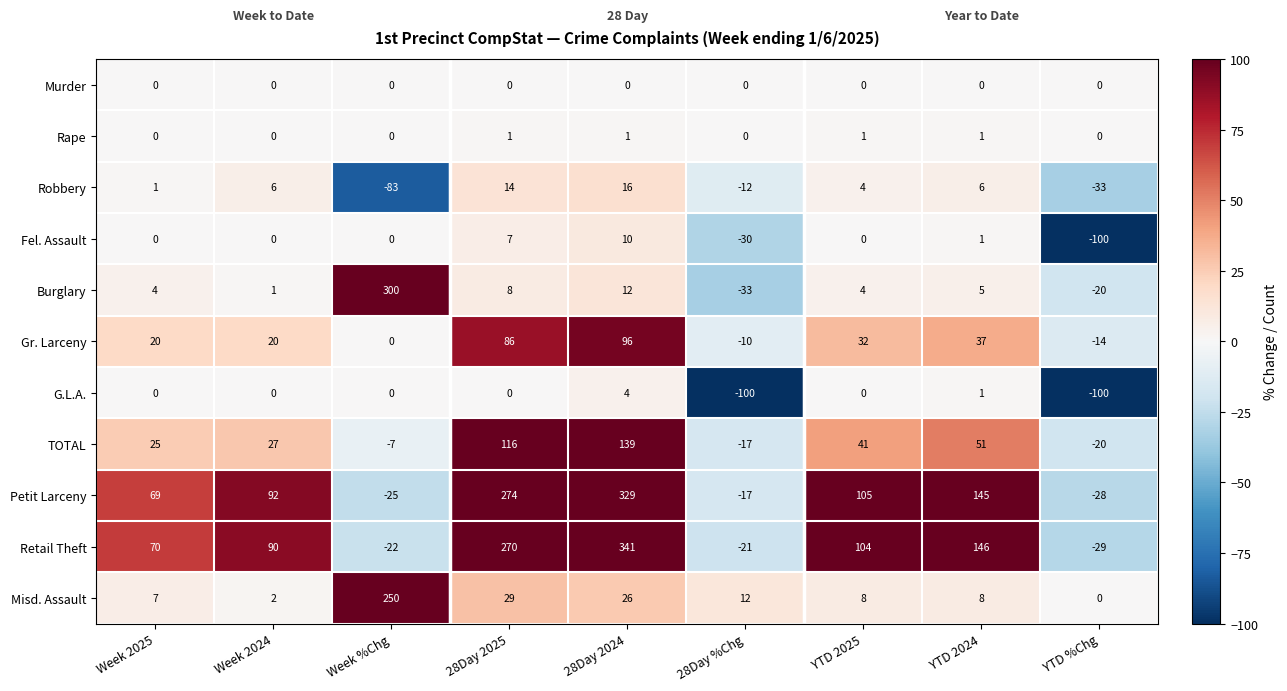

What is the difference between the highest and lowest values at Week 2025?

70